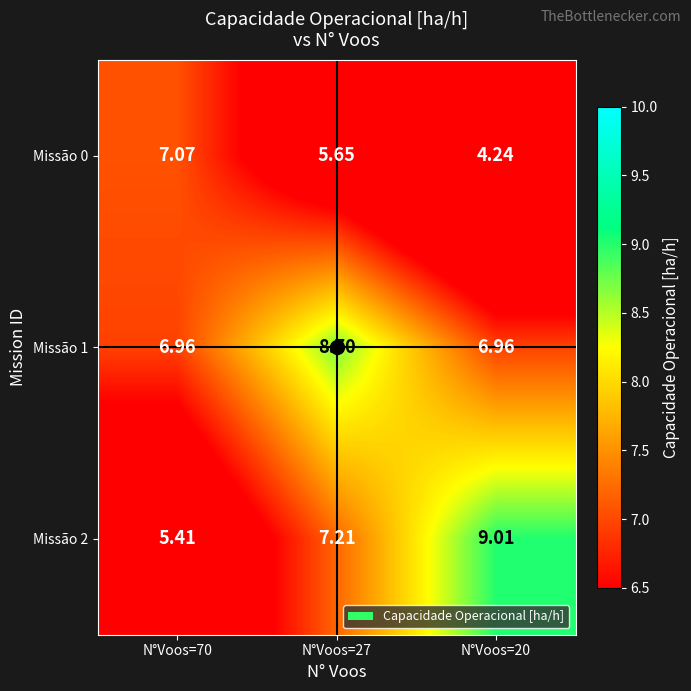

Is the value of Missão 1 at N°Voos=70 greater than the value of Missão 2 at N°Voos=20?

No